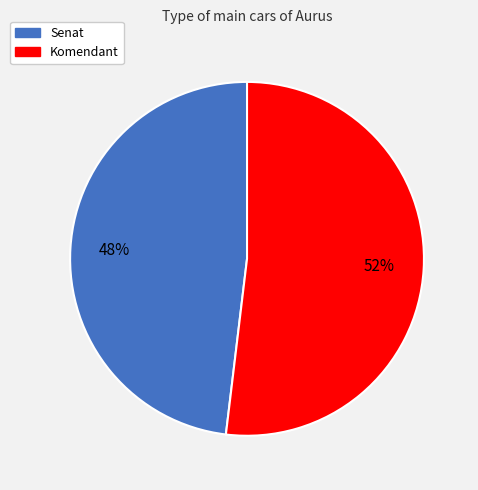

What is the smallest slice in the pie chart?

Senat